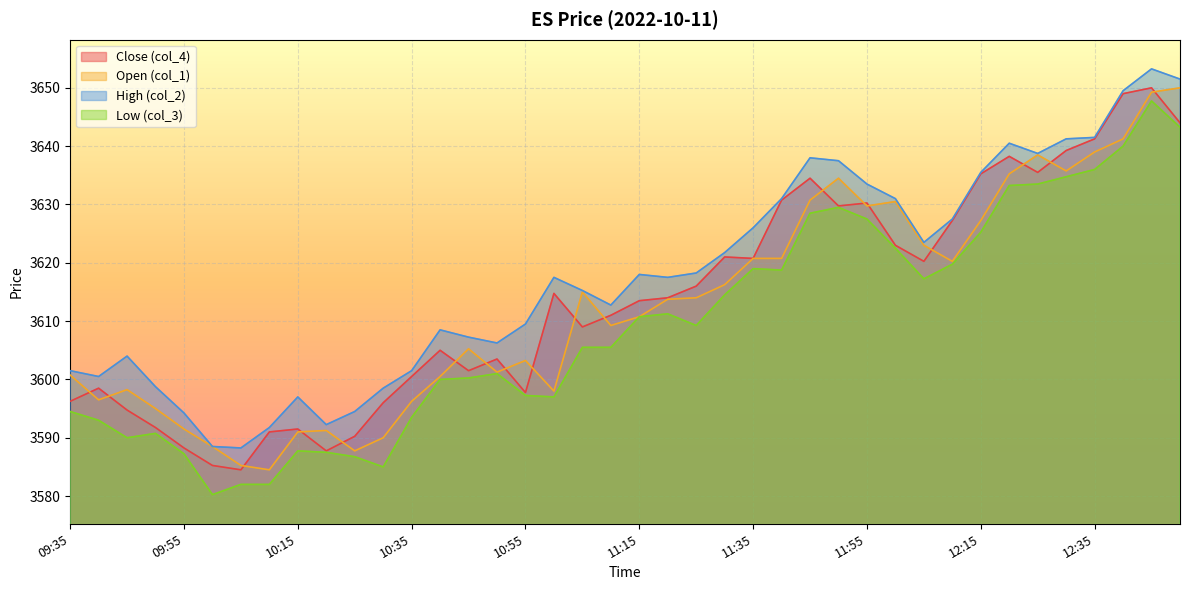

The value of col_2 at 12:00 is 3631.0. True or false?

True